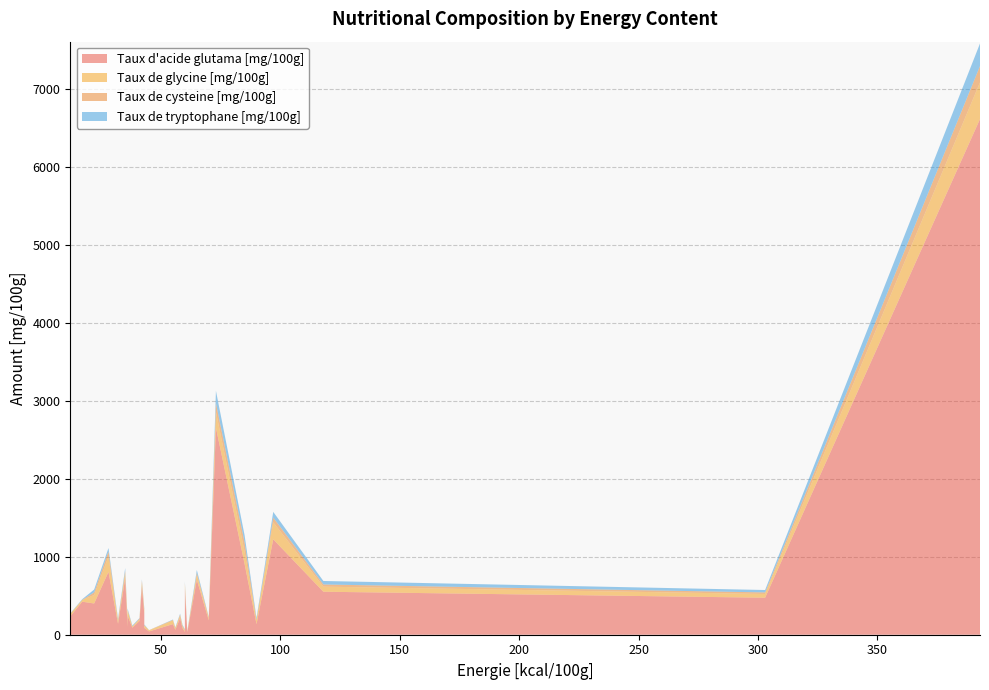

Reading right to left, extract all data points from this chart.

Taux d'acide glutama [mg/100g]: 85=911	42=621	58=214	22=401	28=807	43=265	97=1225	12=236	60=589	17=424	90=136	60=36	59=86	56=63	45=42	36=245	32=141	55=136	38=90	36=100	43=88	41=177	61=32	70=185	303=475	393=6620	73=2657	118=552	35=727	65=705
Taux de glycine [mg/100g]: 85=156	42=48	58=32	22=108	28=197	43=34	97=218	12=29	60=56	17=23	90=54	60=22	59=30	56=24	45=13	36=61	32=38	55=48	38=15	36=84	43=31	41=19	61=11	70=25	303=48	393=470	73=203	118=65	35=66	65=64
Taux de cysteine [mg/100g]: 85=119	42=26	58=13	22=34	28=64	43=24	97=61	12=4	60=23	17=1	90=3	60=3	59=0	56=2	45=4	36=15	32=8	55=6	38=3	36=11	43=4	41=12	61=1	70=14	303=20	393=210	73=112	118=28	35=26	65=25
Taux de tryptophane [mg/100g]: 85=92	42=15	58=11	22=37	28=45	43=13	97=73	12=4	60=17	17=8	90=23	60=9	59=12	56=7	45=0	36=15	32=17	55=5	38=10	36=5	43=9	41=6	61=3	70=5	303=31	393=290	73=159	118=45	35=37	65=37